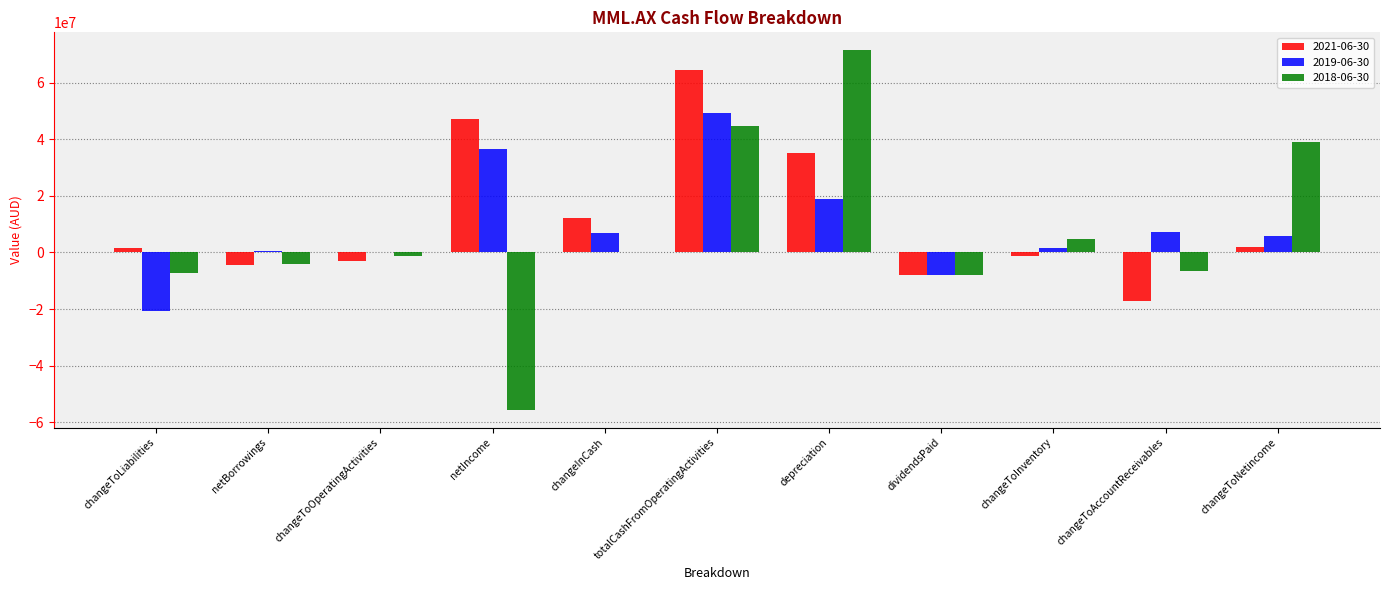

What is the total value across all series at netBorrowings?

-8299000